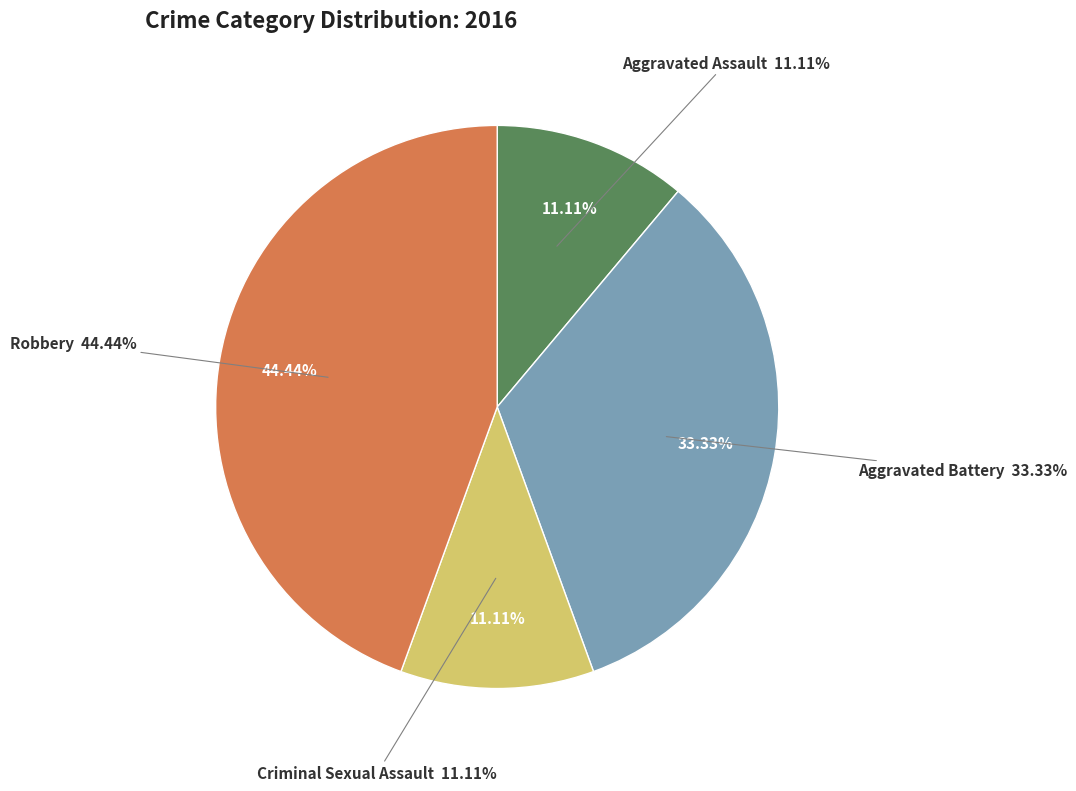

Rank the categories by value from highest to lowest.

Robbery, Aggravated Battery, Aggravated Assault, Criminal Sexual Assault